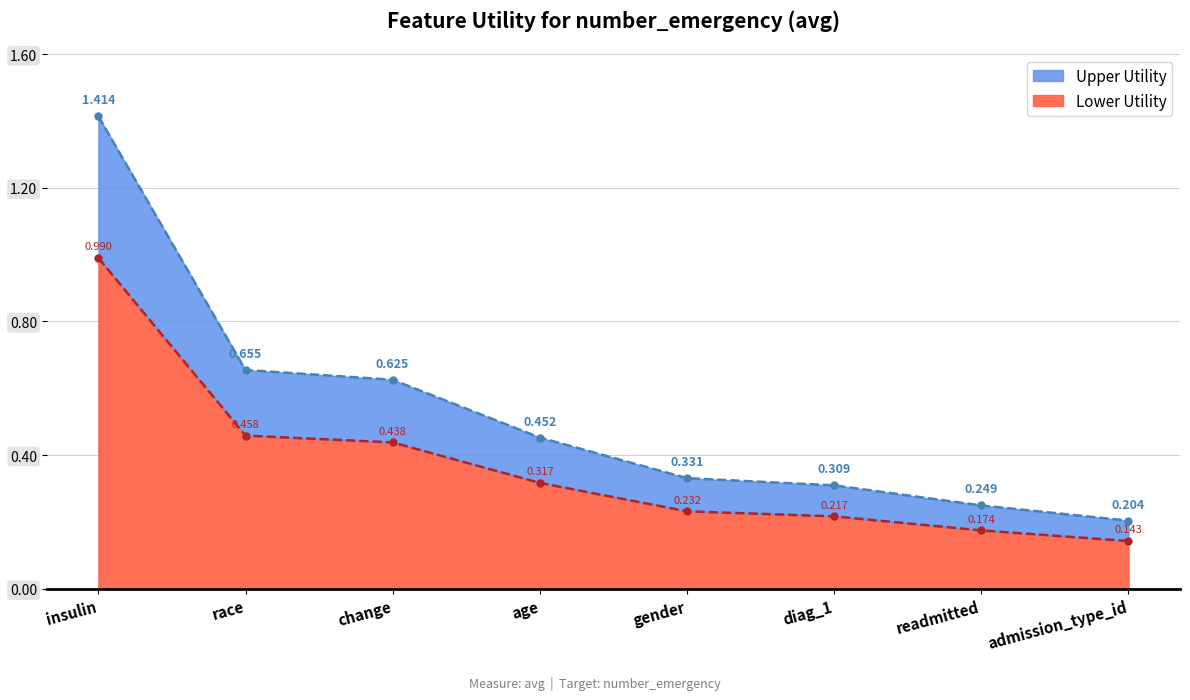

True or false: there are more than 0 points higher than both neighbors.

False